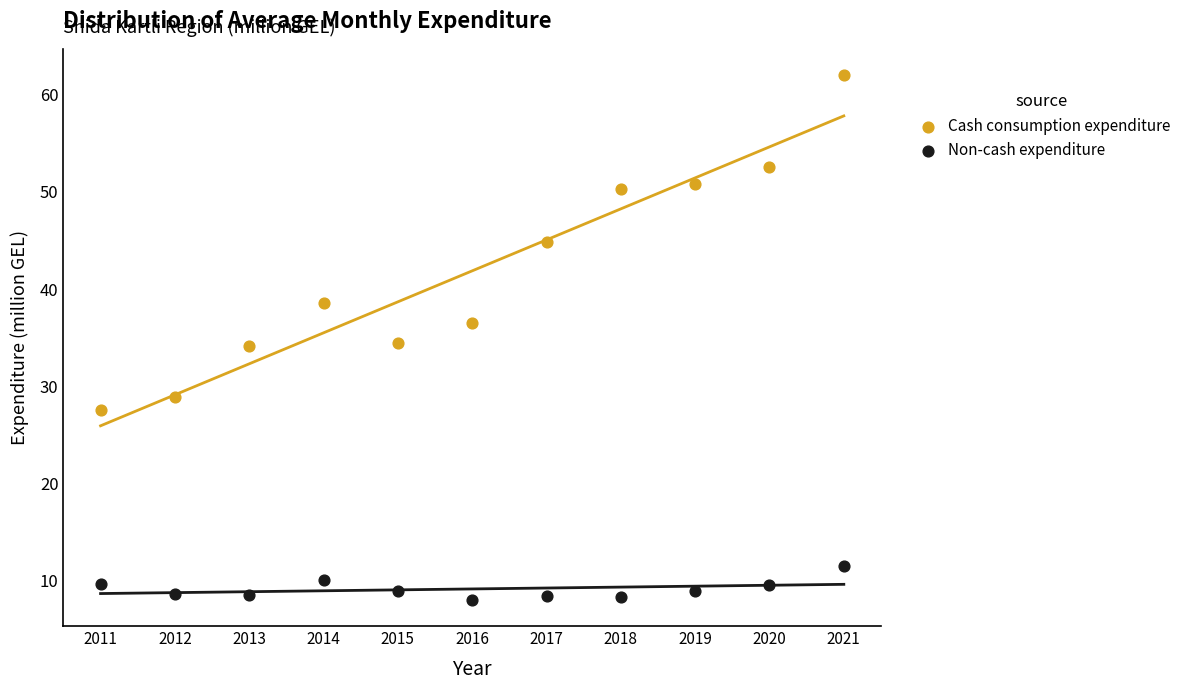

Across all data points, what is the range of X values (max minus min)?

10.0